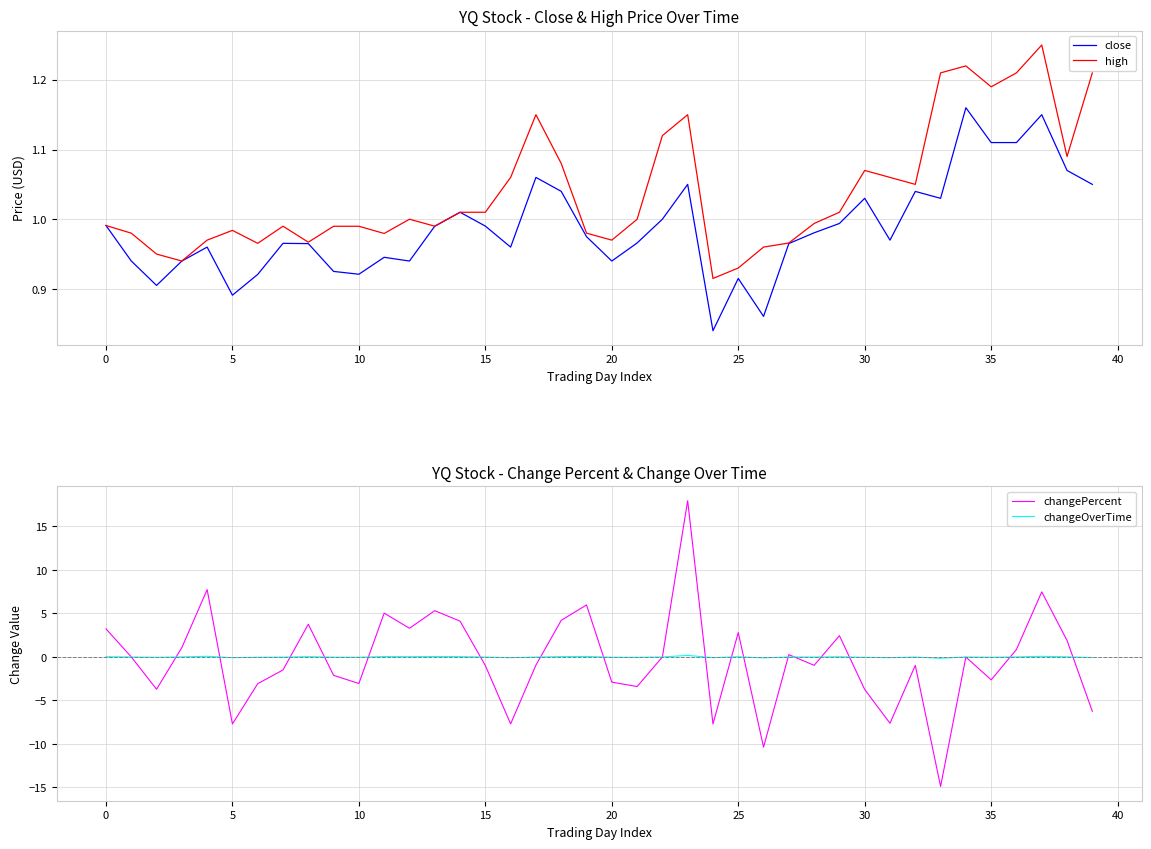

Which series changed the most between 17 and 33?

changePercent